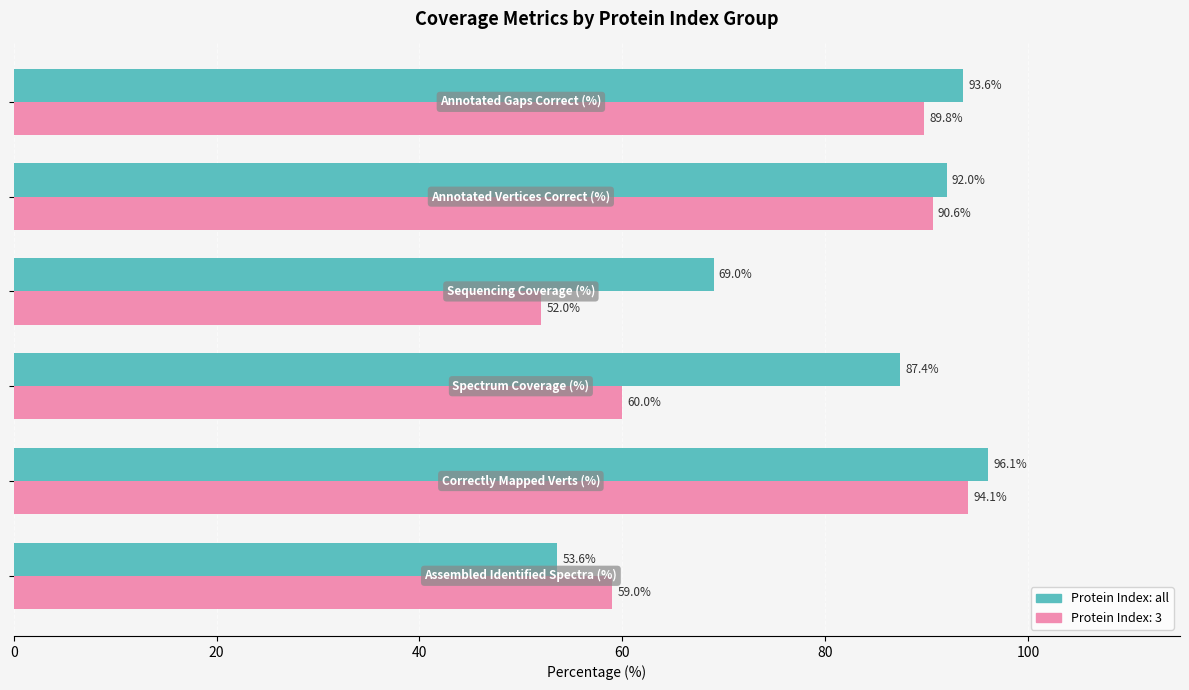

What is the minimum value shown in the chart?

52.0